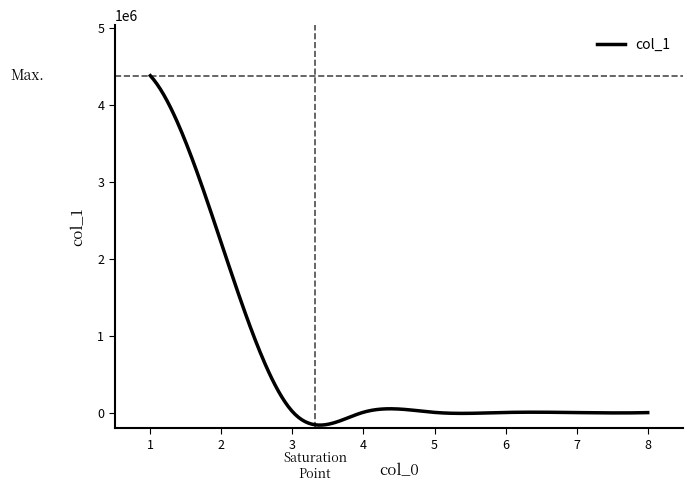

What is the difference between the maximum and minimum values?

4544890.6